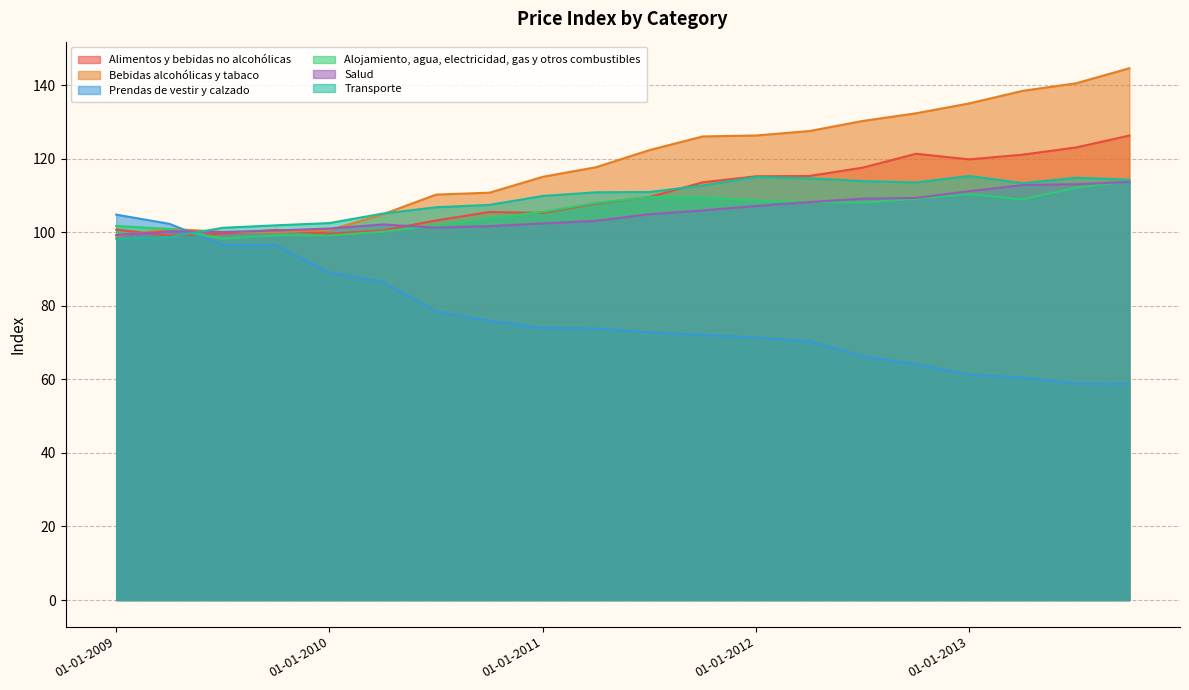

How many lines are shown in the chart?

6